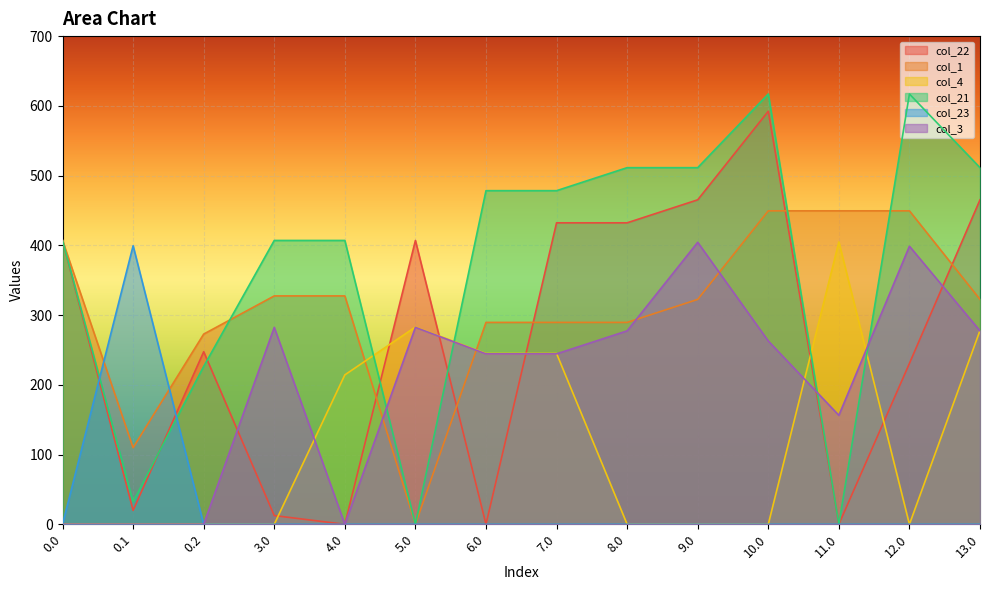

Which series has the largest range (max minus min)?

col_21